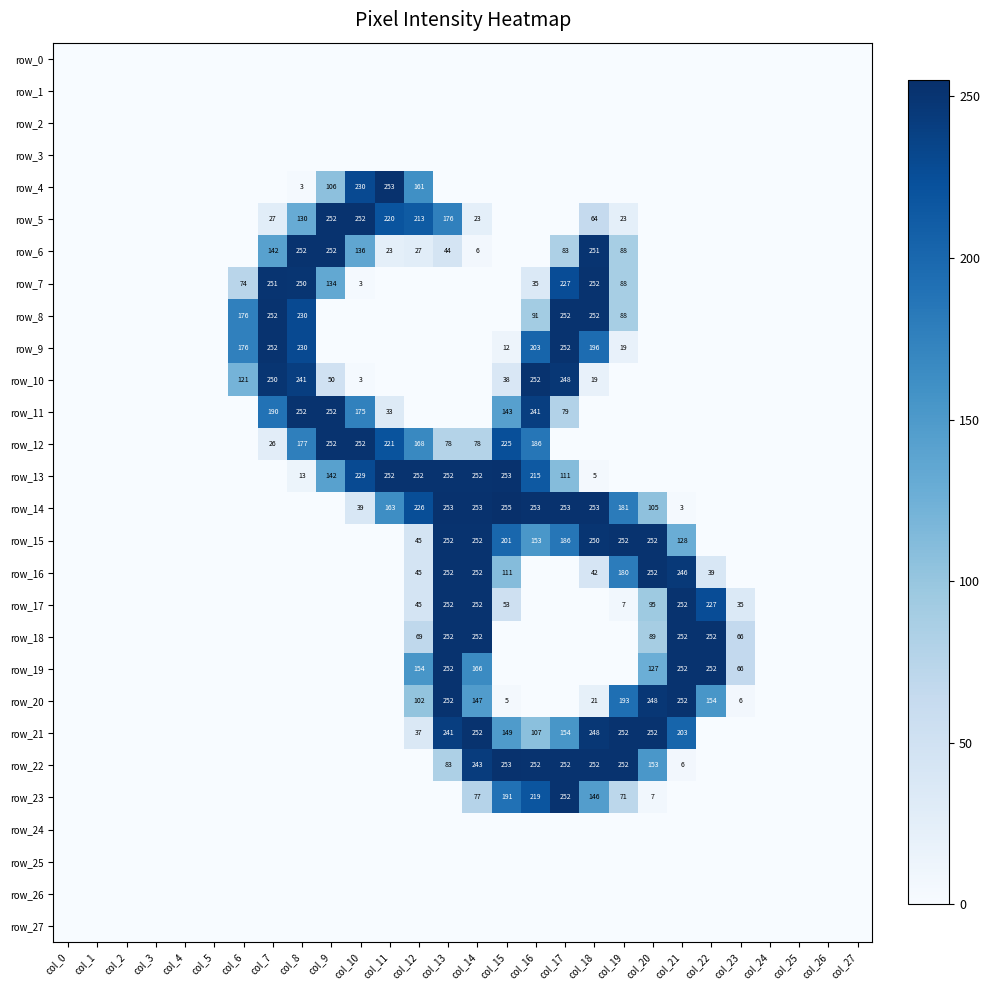

What value does the row_8 series have at col_8, to the nearest 50?

250